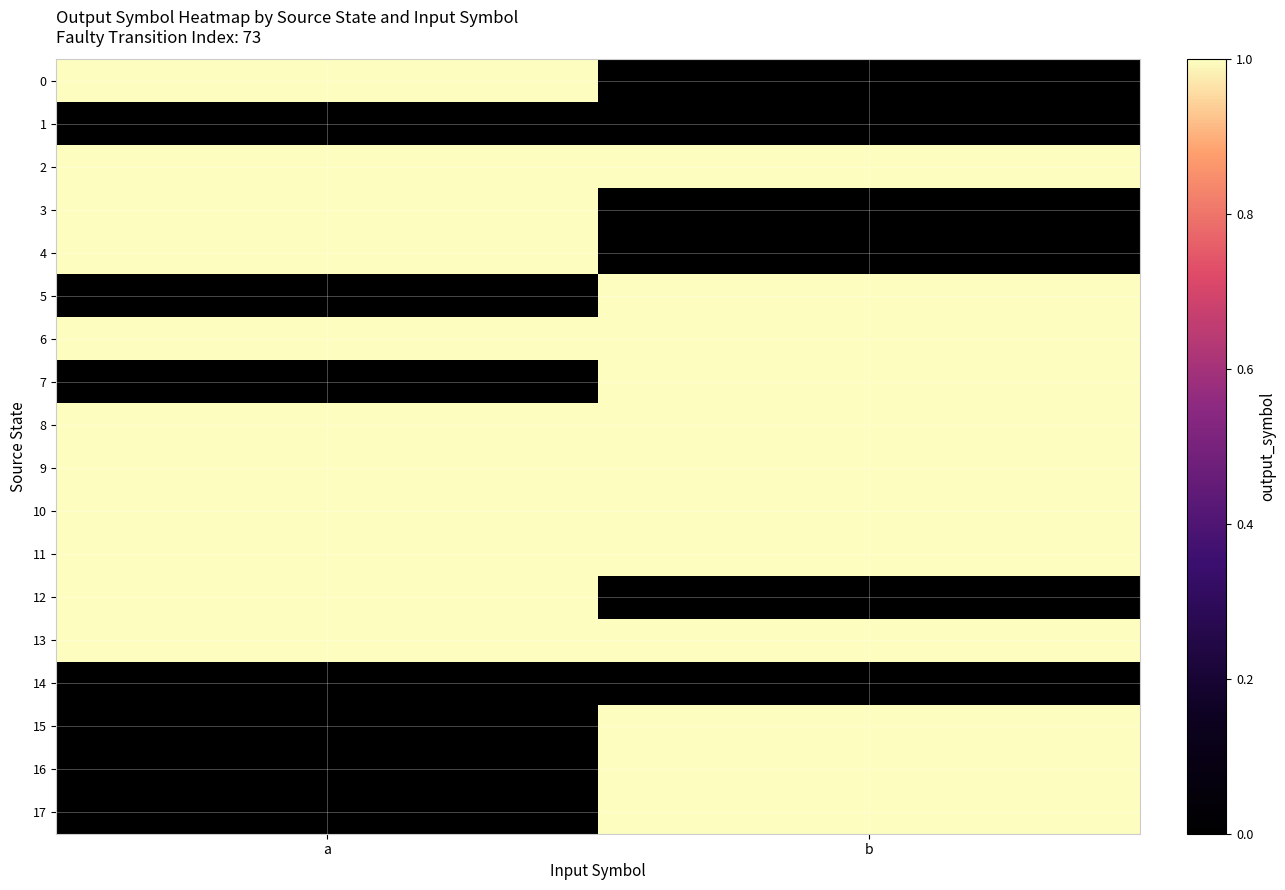

Reading left to right, list all the values displayed in this chart.

0: a=1	b=0
1: a=0	b=0
2: a=1	b=1
3: a=1	b=0
4: a=1	b=0
5: a=0	b=1
6: a=1	b=1
7: a=0	b=1
8: a=1	b=1
9: a=1	b=1
10: a=1	b=1
11: a=1	b=1
12: a=1	b=0
13: a=1	b=1
14: a=0	b=0
15: a=0	b=1
16: a=0	b=1
17: a=0	b=1